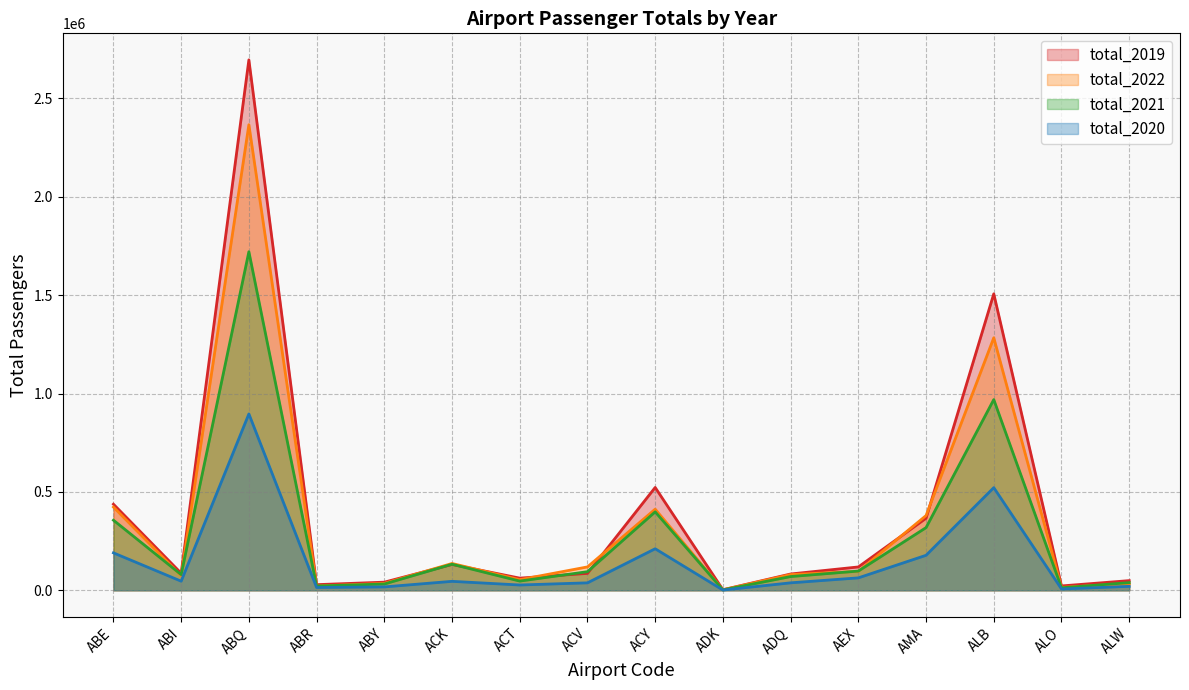

What is the difference between the maximum and minimum values in the total_2020 series?

894884